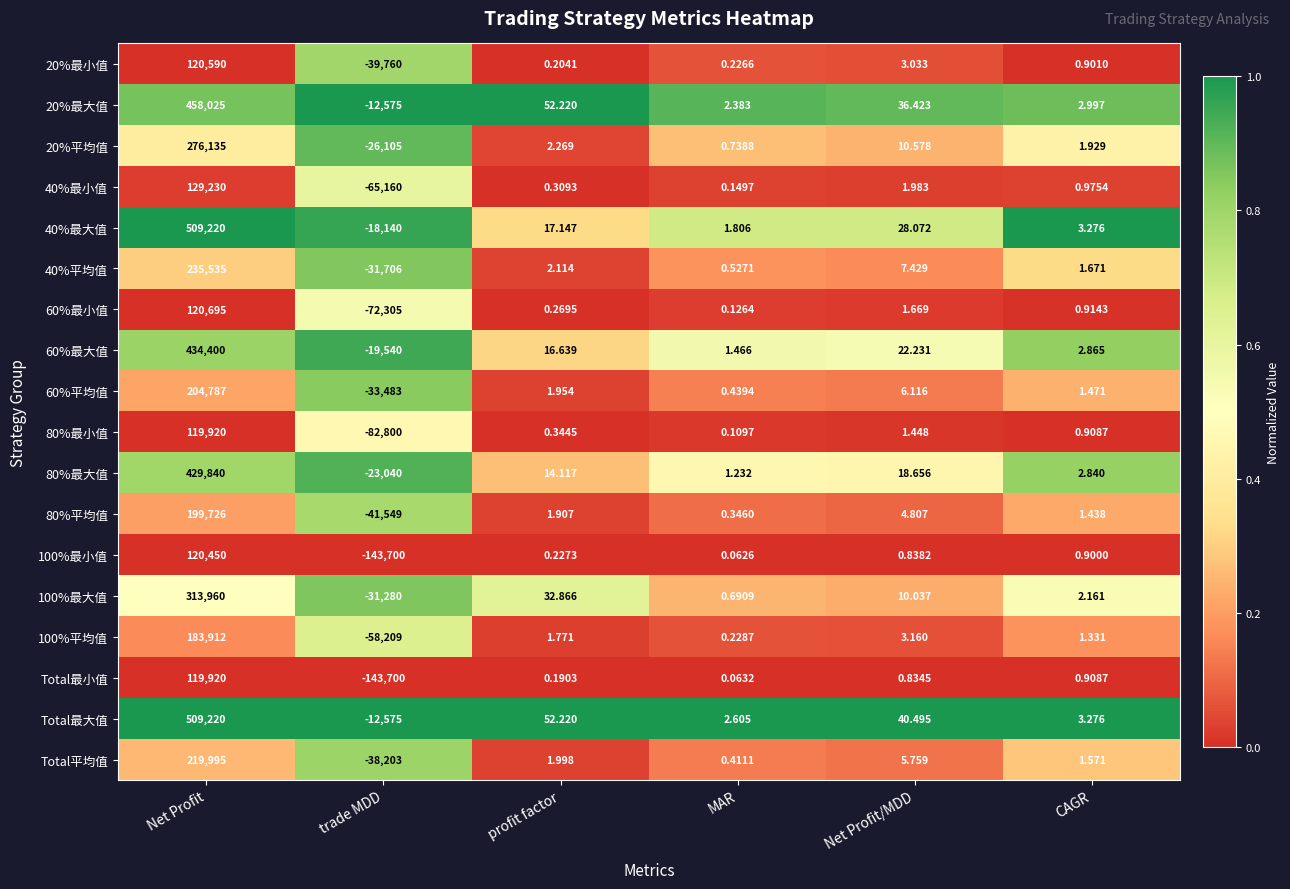

At which label does 20%平均值 reach its peak?

Net Profit